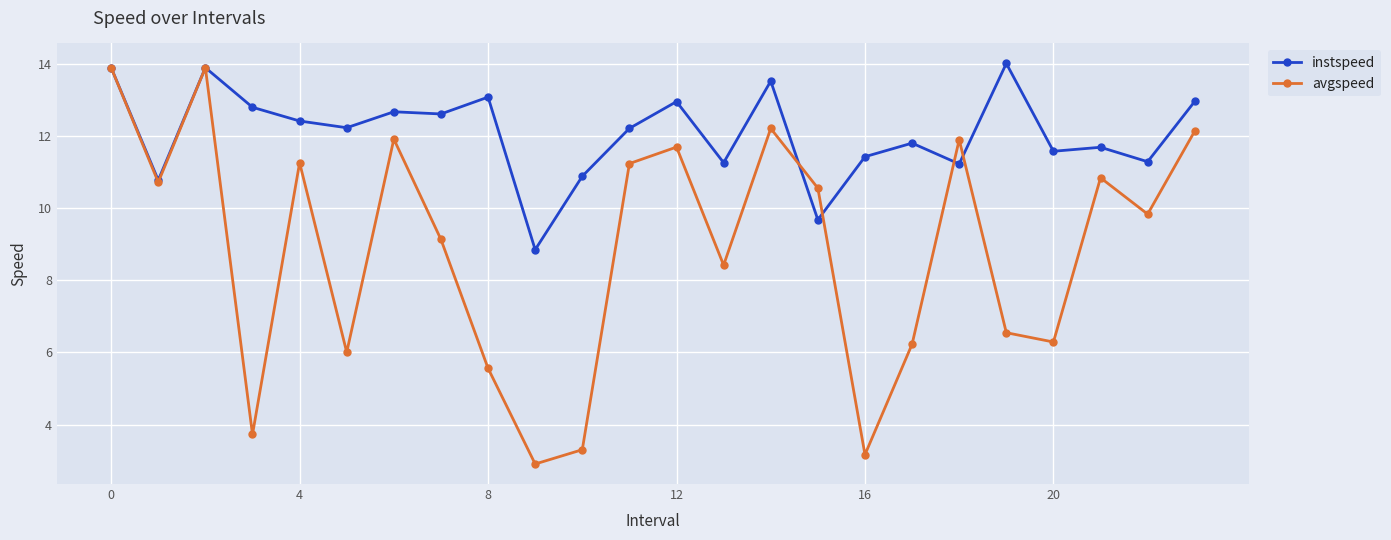

True or false: instspeed has more than 1 interior local peaks.

True